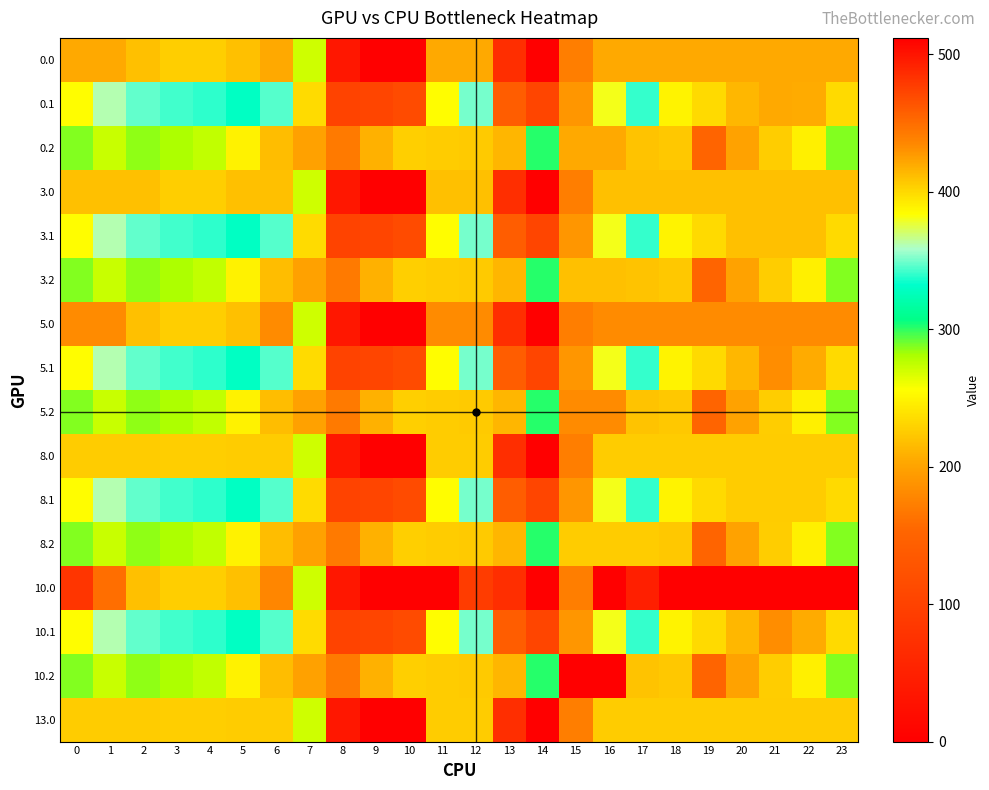

At 6, list the series in order from smallest to largest.

0.2, 3.2, 5.2, 8.2, 10.2, 0.1, 3.1, 5.1, 8.1, 10.1, 8.0, 13.0, 3.0, 0.0, 5.0, 10.0